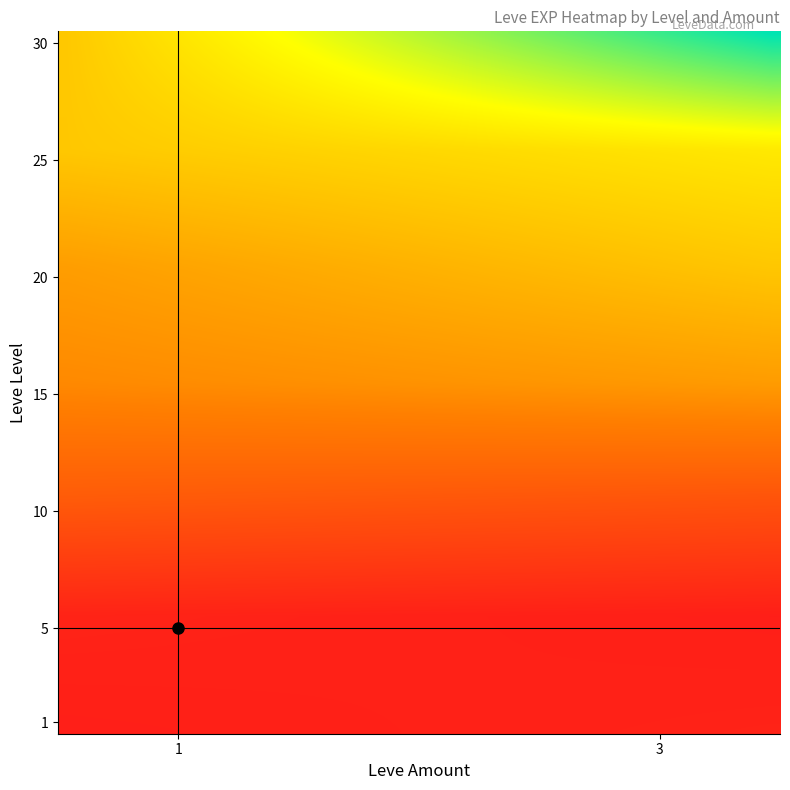

Reading right to left, list all the values displayed in this chart.

1: 1330	800
5: 800	1420
10: 7880	8930
15: 16920	14920
20: 21600	17120
25: 25250	21650
30: 41410	21740